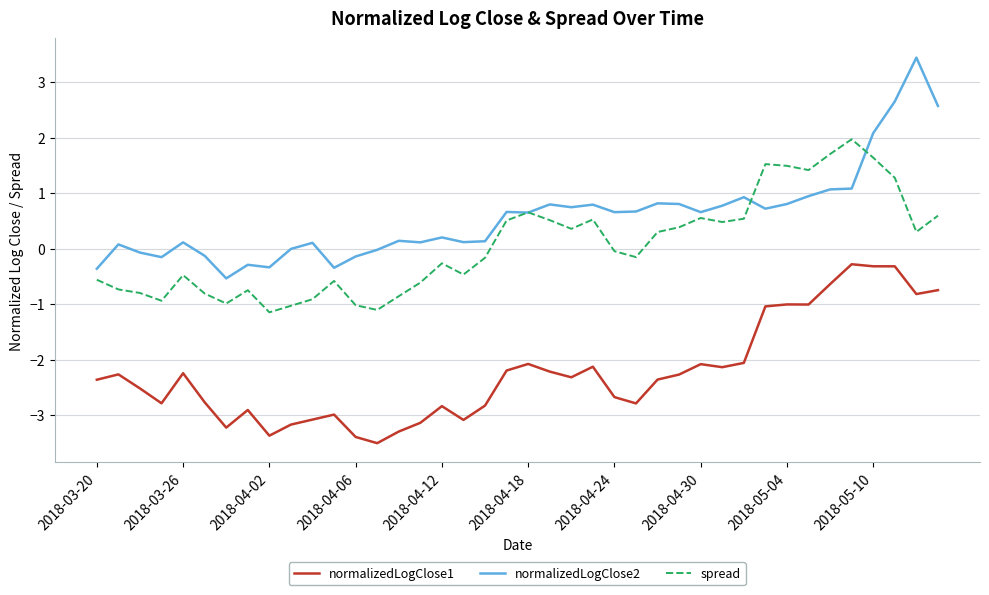

What is the minimum value shown in the chart?

-3.5